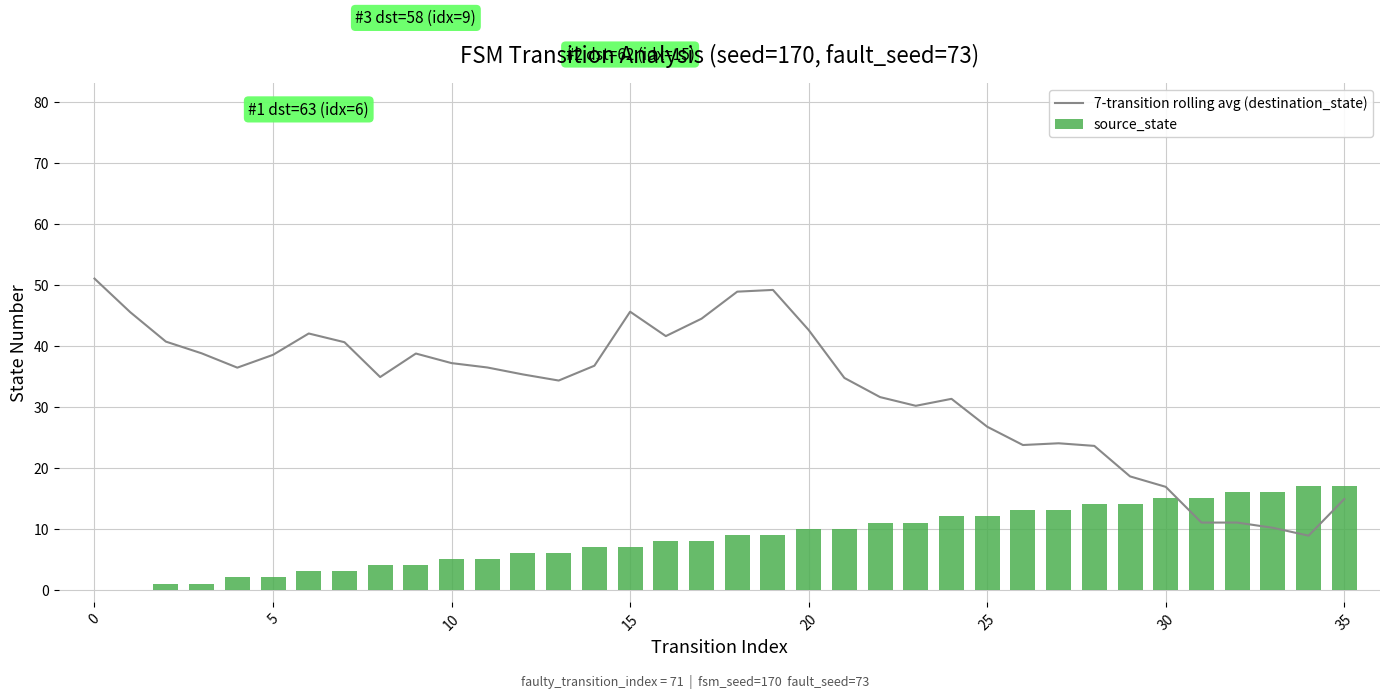

The source_state series shows 17 at 35. True or false?

True